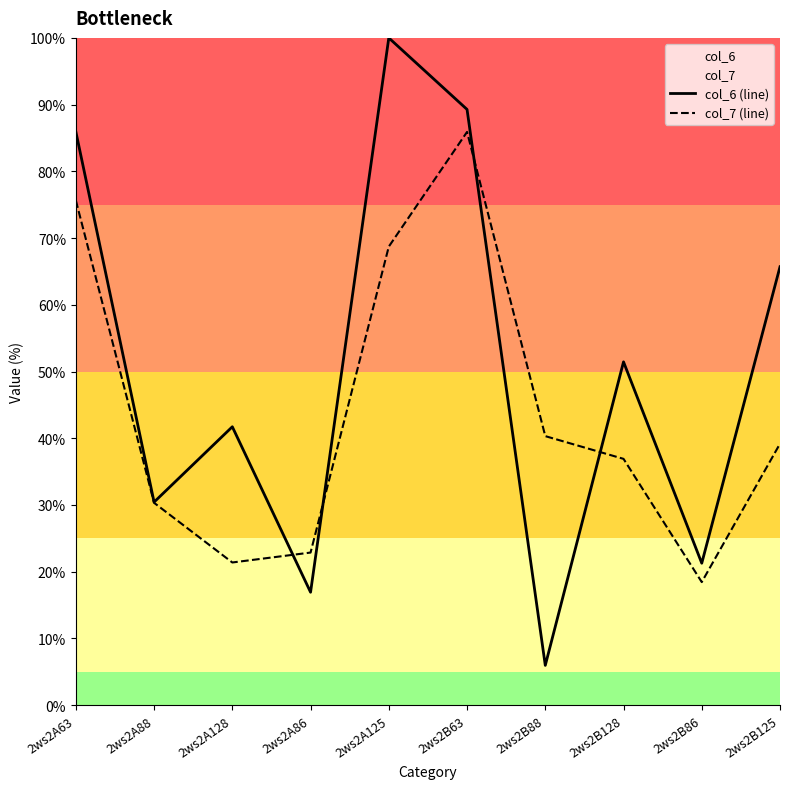

Reading left to right, what are all the values shown in this chart?

col_6 (line): 85.9	30.4	41.7	16.9	100.0	89.3	6.0	51.4	21.3	65.7
col_7 (line): 75.7	30.3	21.4	22.9	68.7	85.9	40.3	36.9	18.4	39.2